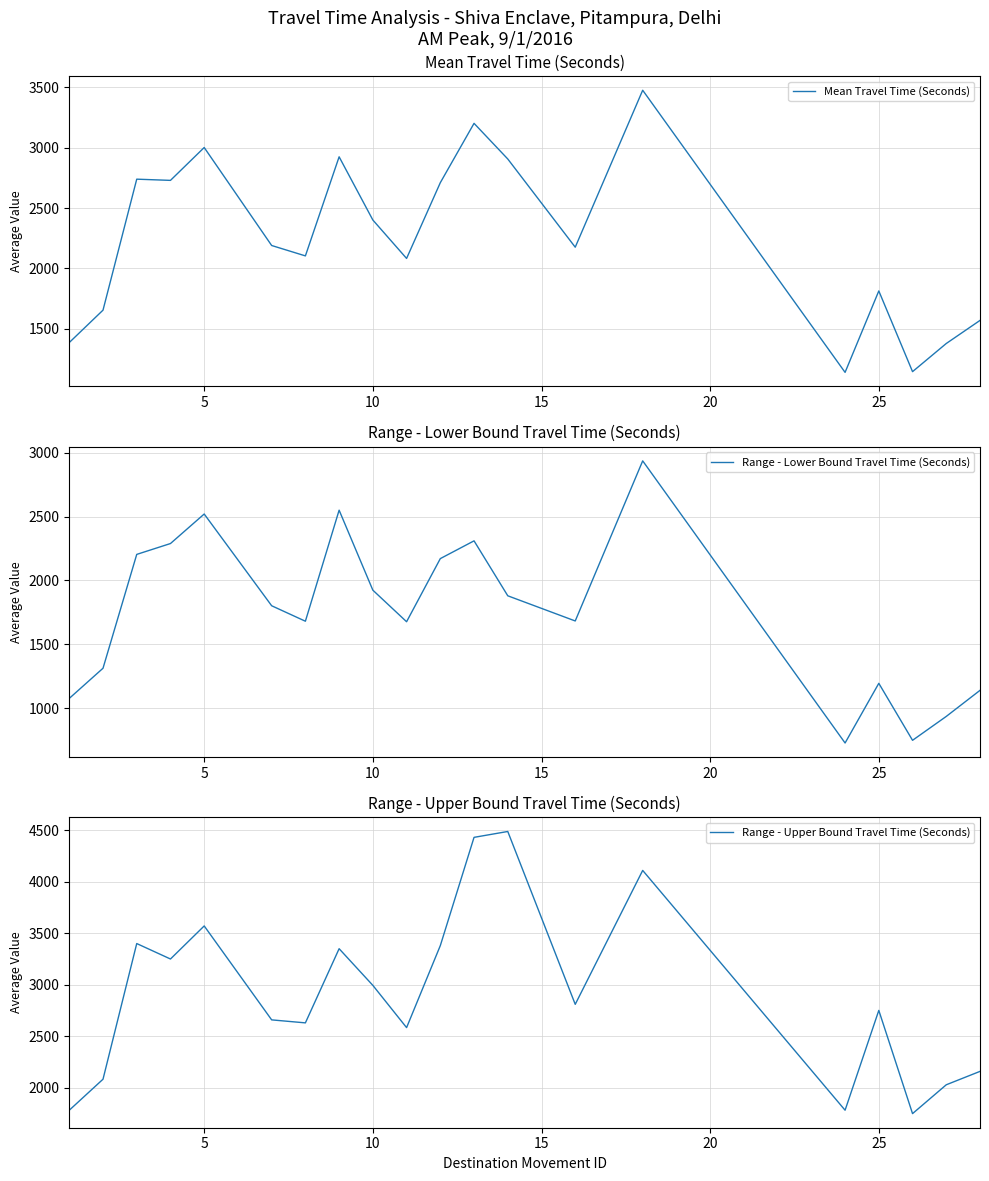

What is the difference between the second highest and minimum values in the Range - Upper Bound Travel Time (Seconds) series?

2682